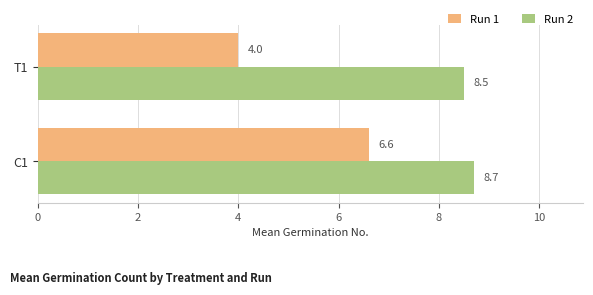

What is the sum of all Run 2 values?

17.2